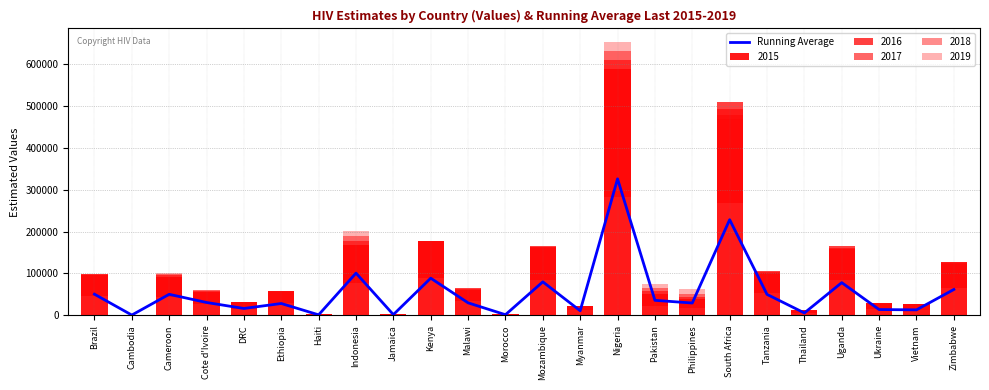

What is the average value?

55498.7